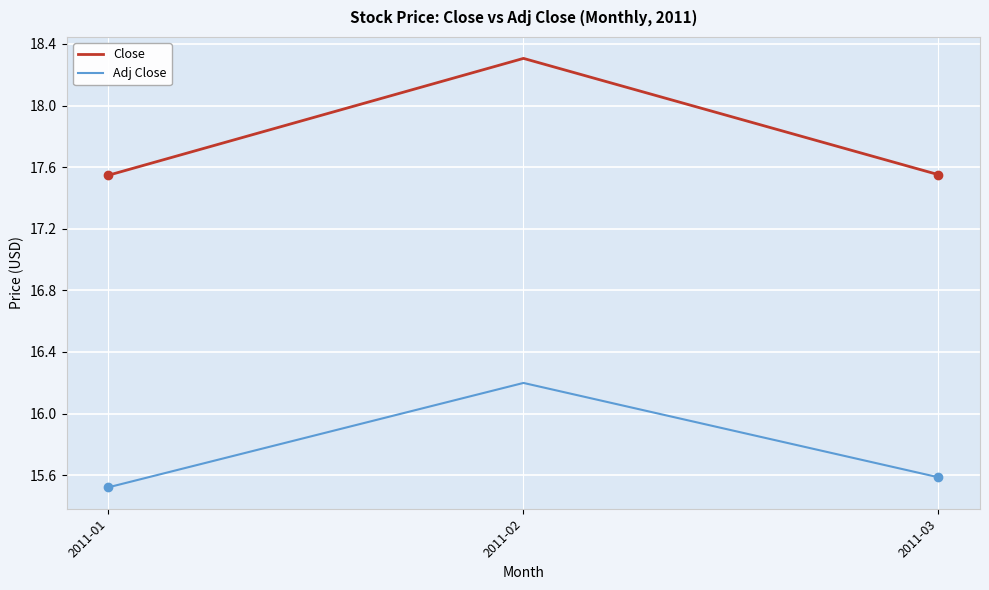

Read the Close value at 2011-02.

18.3